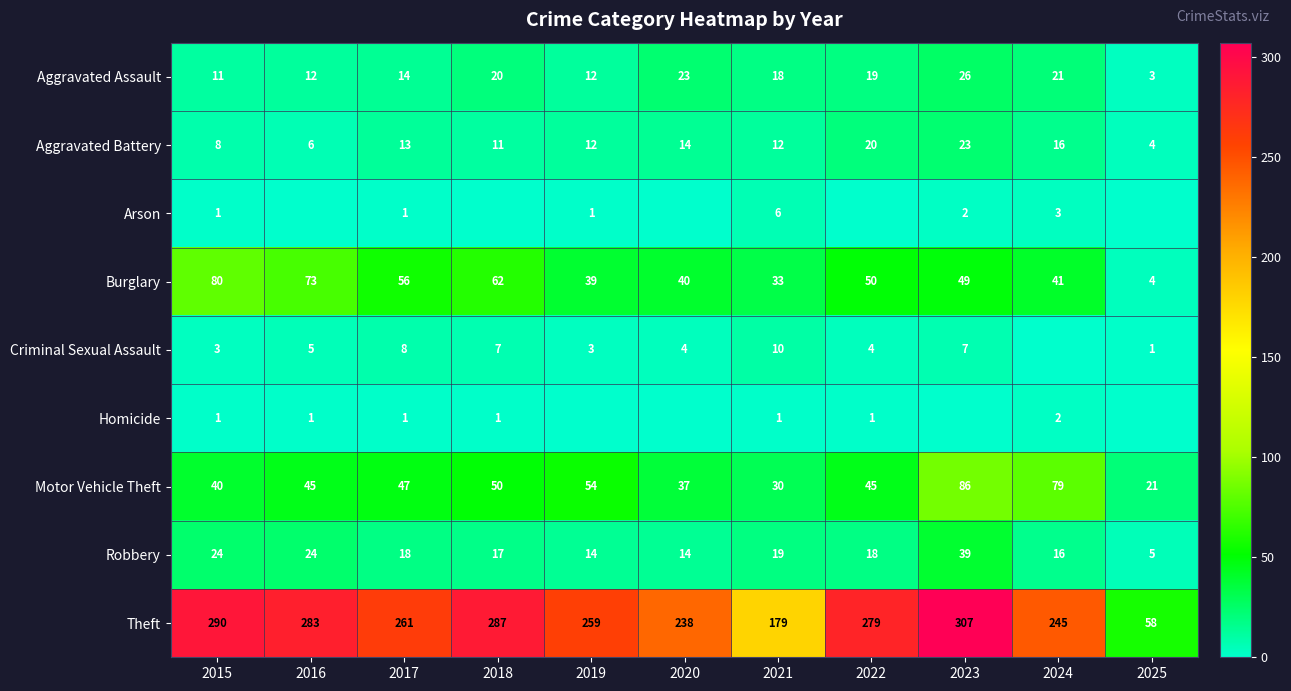

What is the difference between the second highest and minimum values in the Motor Vehicle Theft series?

58